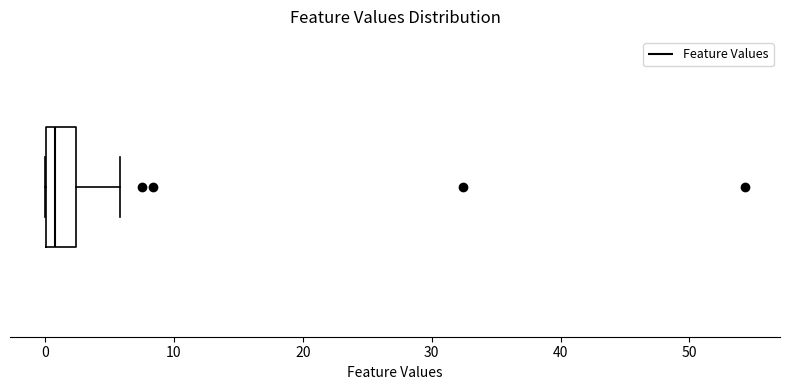

Transcribe this box plot: give where the median line is, the range the box spans, and where the two whiskers end, as read against the x-axis. The values are not printed on the chart, so give them approximately, as read against the axis.

median 1, box 0 to 2, whiskers 0 to 6